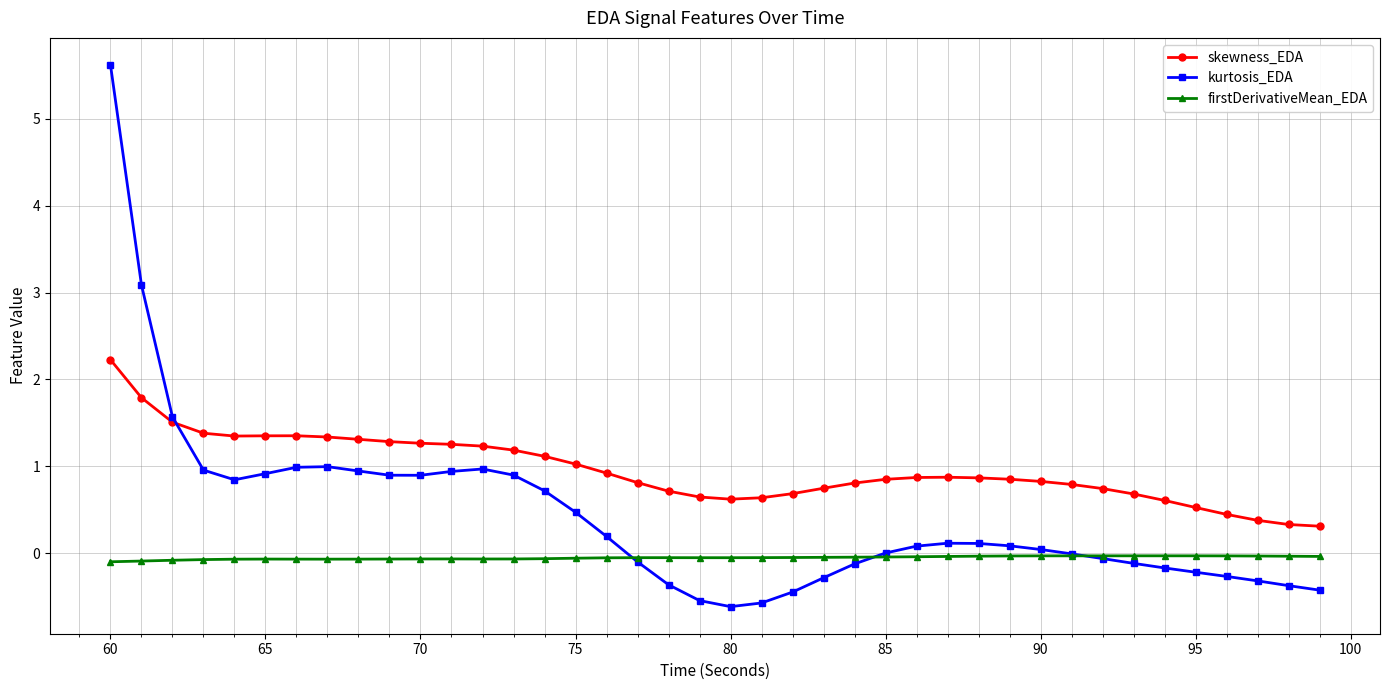

Which series has the largest total across all categories?

skewness_EDA